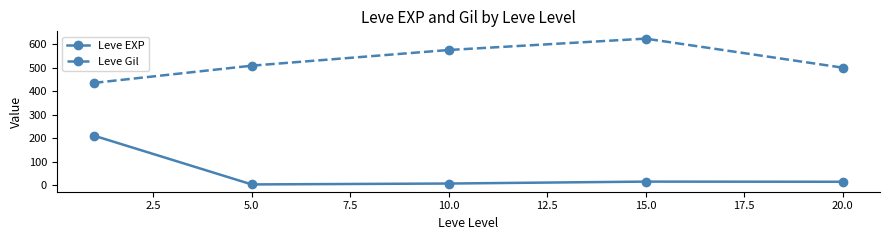

What is the value of the Leve Gil point at the 2nd from the left?

508.3